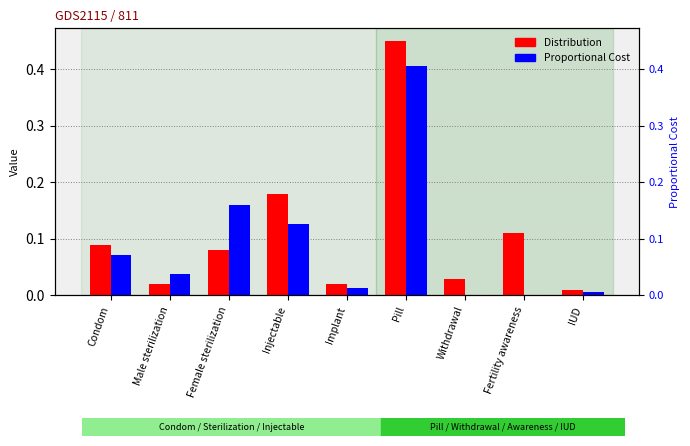

List the labels in order of Distribution value, smallest first.

IUD, Male sterilization, Implant, Withdrawal, Female sterilization, Condom, Fertility awareness, Injectable, Pill